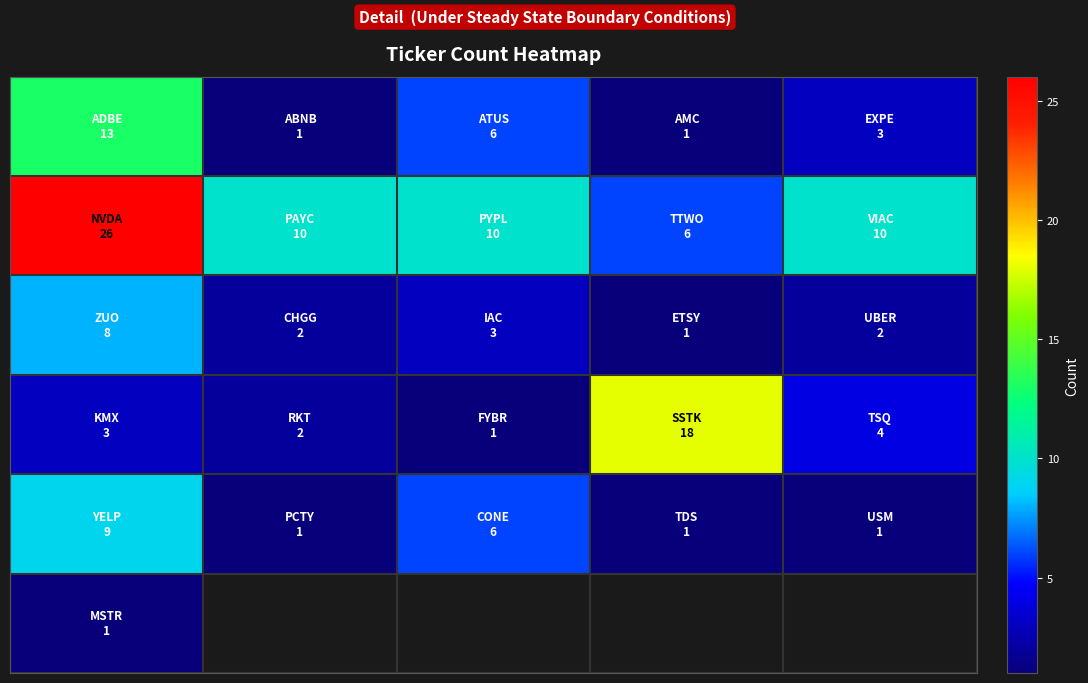

What is the maximum value shown in the chart?

26.0